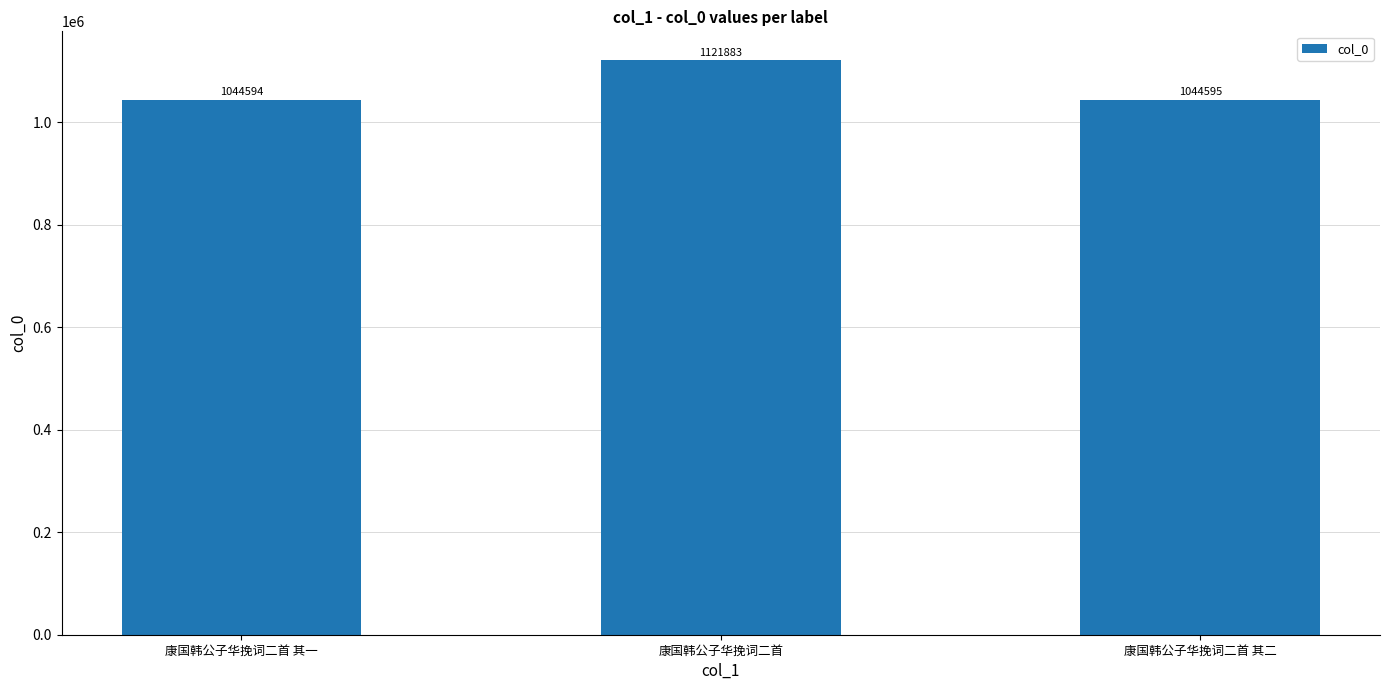

What is the change in value from 康国韩公子华挽词二首 其一 to 康国韩公子华挽词二首 其二?

+1